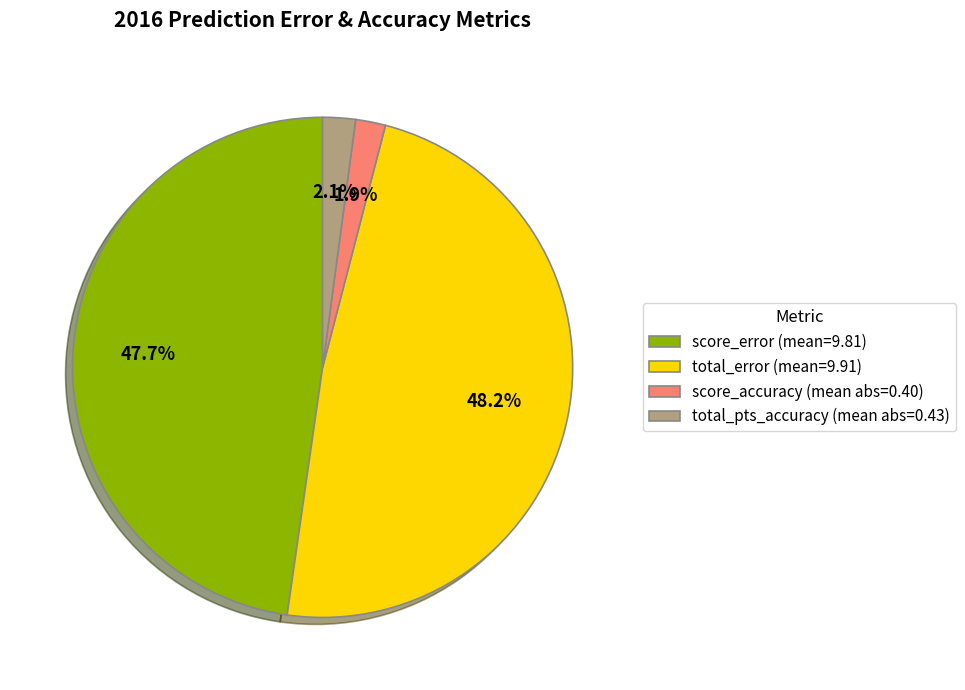

Is it true that total_error is 35% of the pie?

False